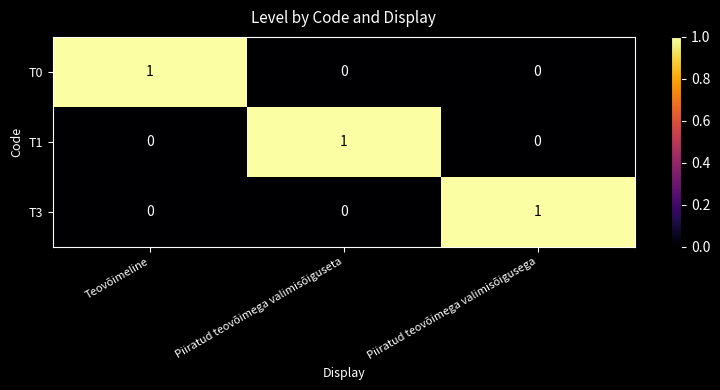

At how many categories does at least one series exceed 0?

3